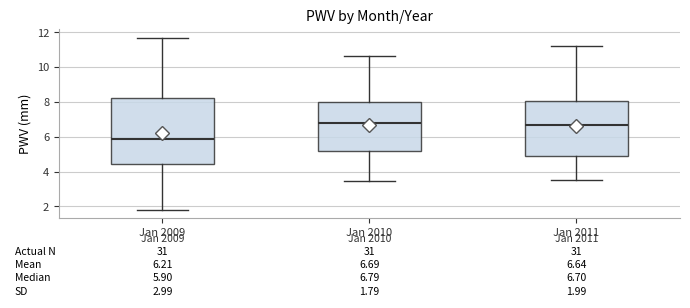

Which box's median line is the lowest?

Jan 2009